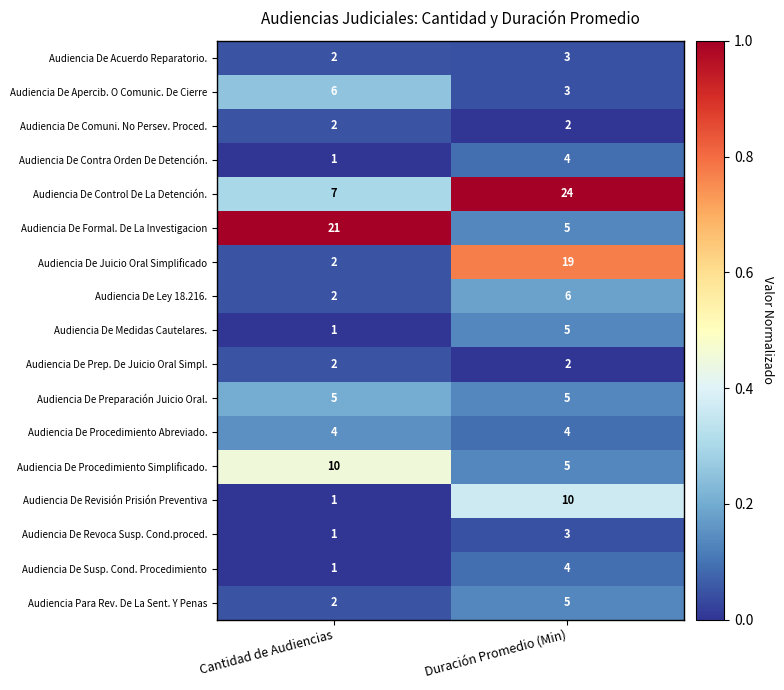

At which category is the sum across all series the highest?

Duración Promedio (Min)